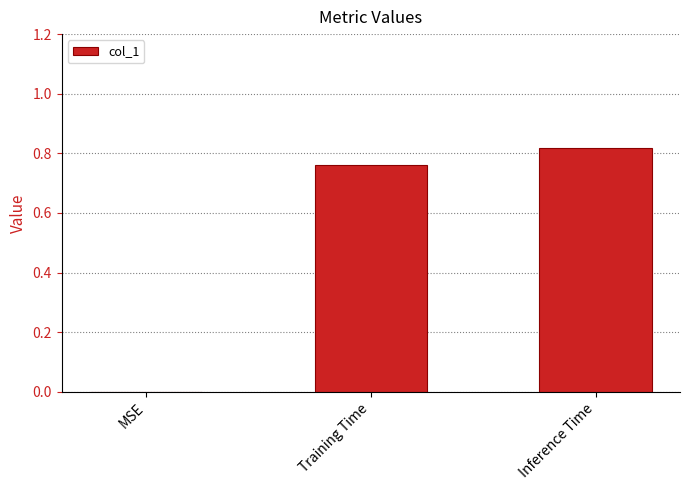

The value at Training Time is 0.4. True or false?

False